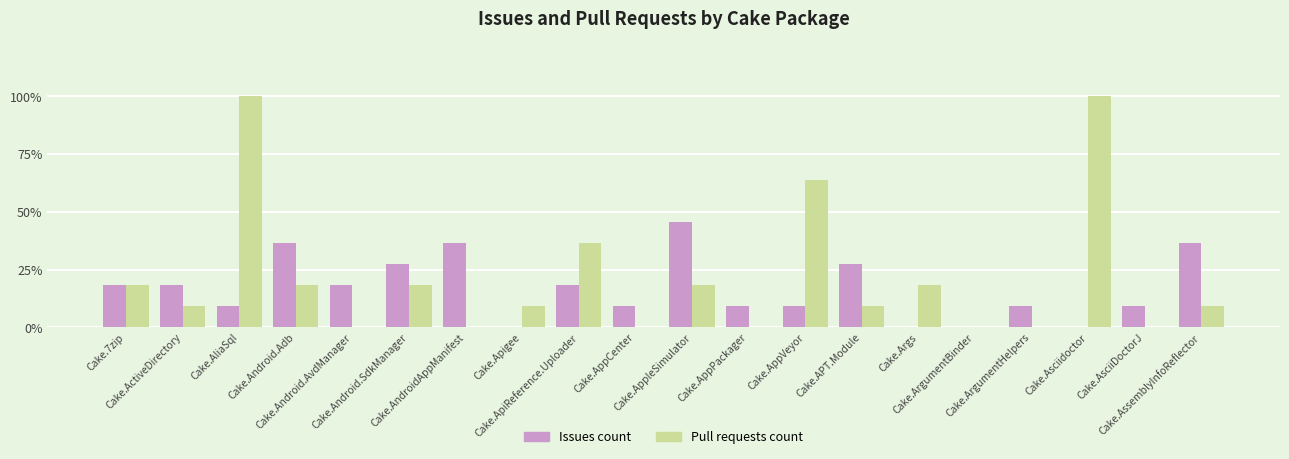

Is it true that Issues count equals 2 at Cake.ArgumentHelpers?

False